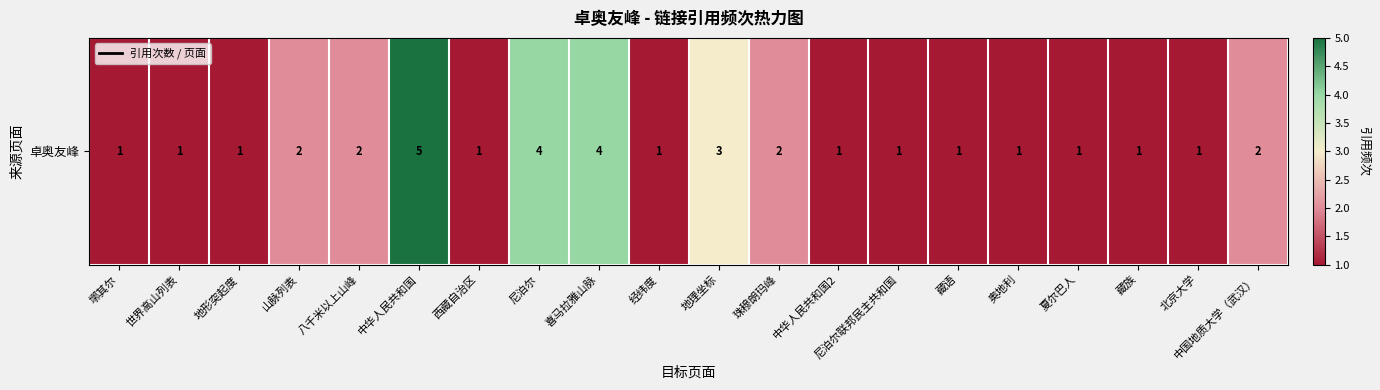

How many values are between 1 and 2?

16